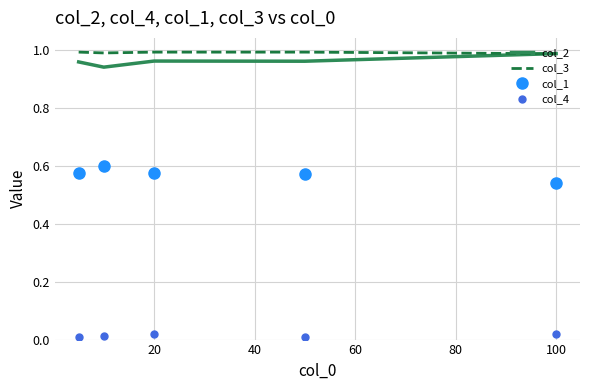

What are all the series names shown in the legend?

col_2, col_3, col_1, col_4